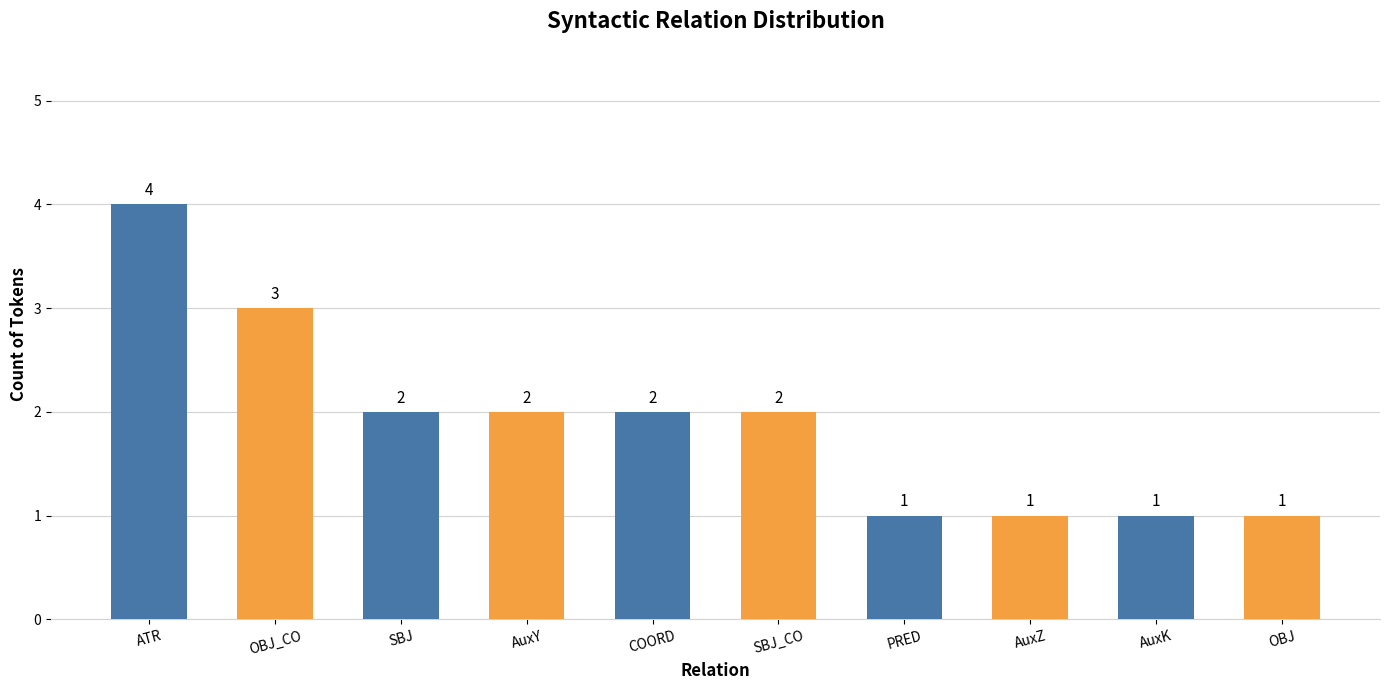

Reading left to right, transcribe all the data shown in this chart.

ATR=4	OBJ_CO=3	SBJ=2	AuxY=2	COORD=2	SBJ_CO=2	PRED=1	AuxZ=1	AuxK=1	OBJ=1